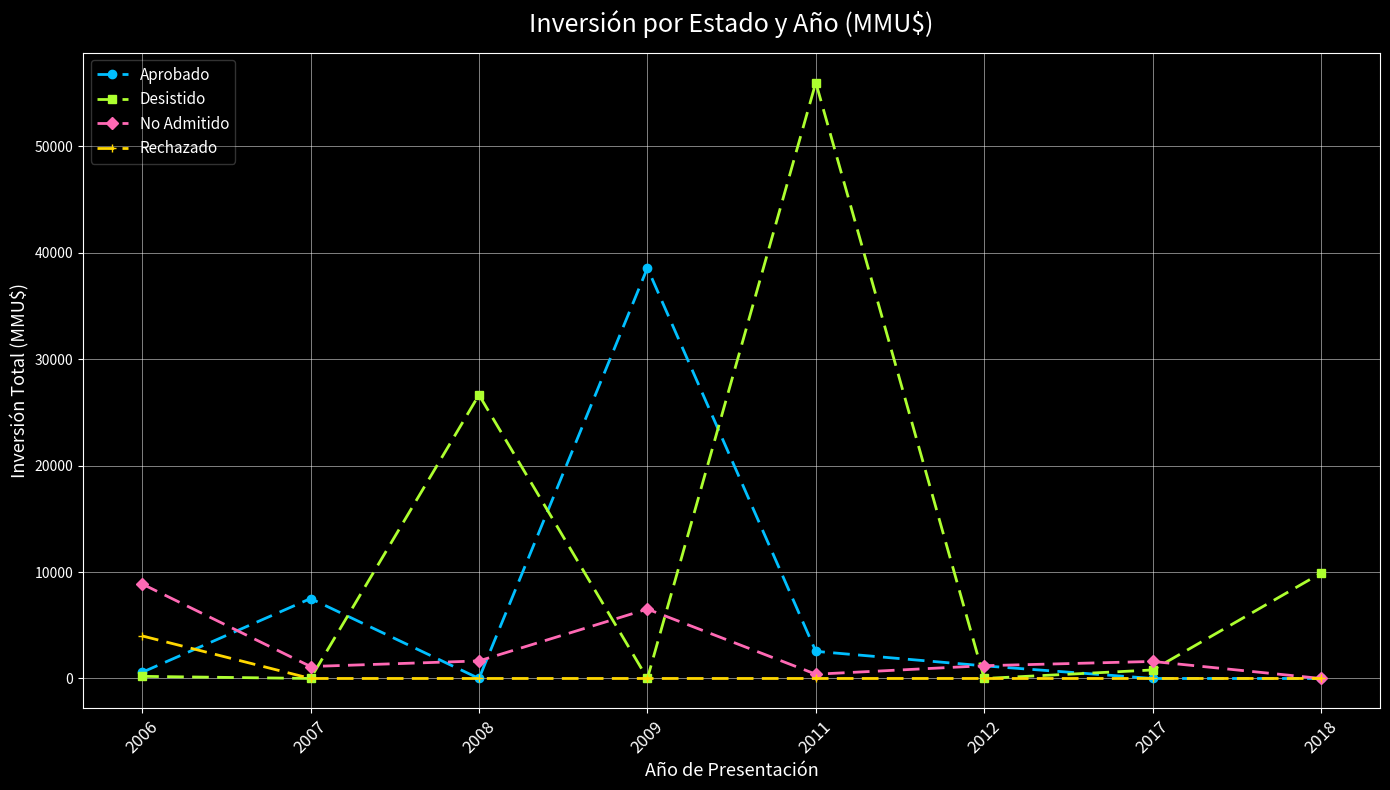

True or false: Desistido has a value of 200 at 2006.

True